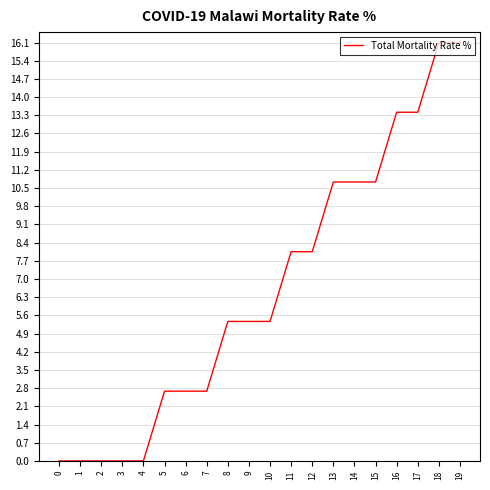

What is the difference between the maximum and minimum values?

16.1